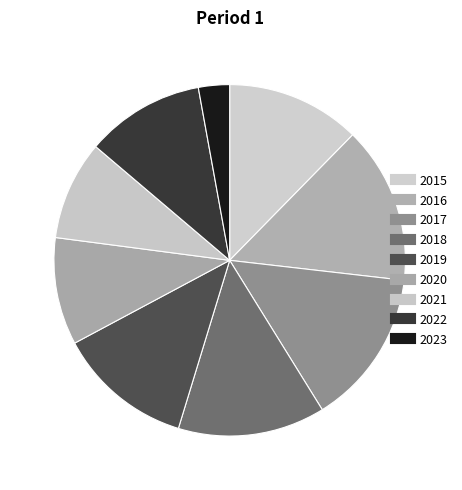

Which category has the biggest portion of the pie?

2016